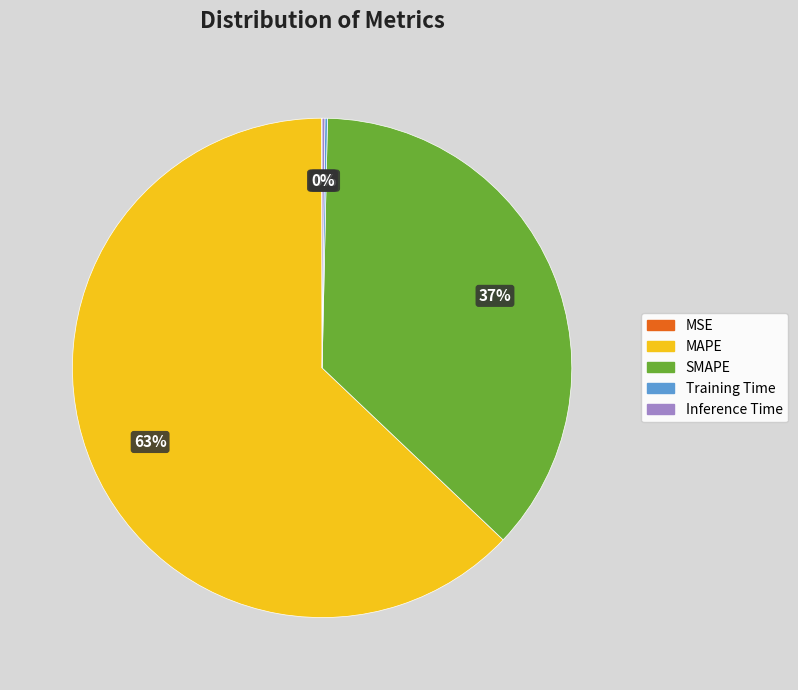

Approximately how many times larger is the value at MAPE compared to SMAPE?

1.7